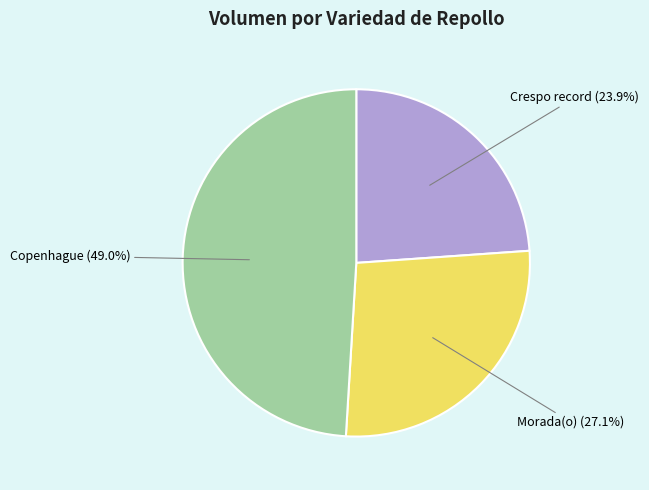

Does any single category account for the majority?

No